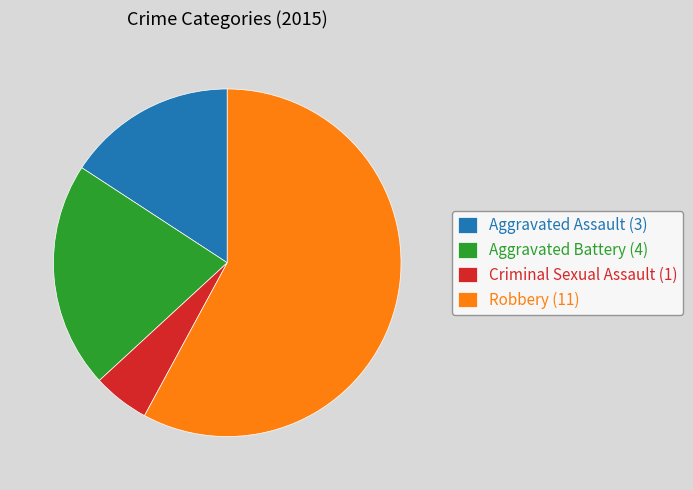

True or false: Aggravated Assault accounts for 16% of the total.

True